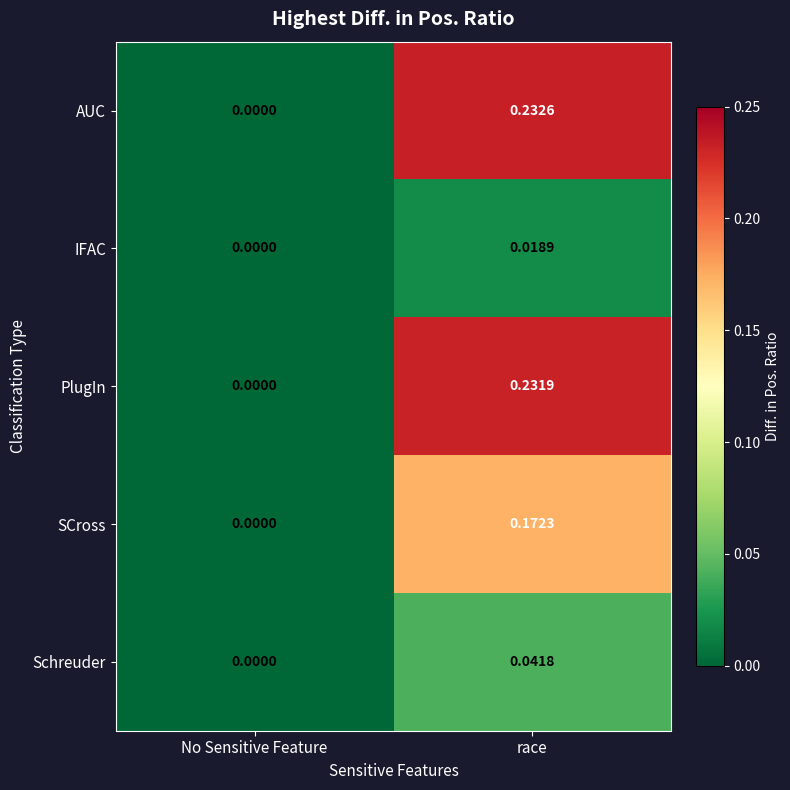

Which series has the largest total across all categories?

AUC